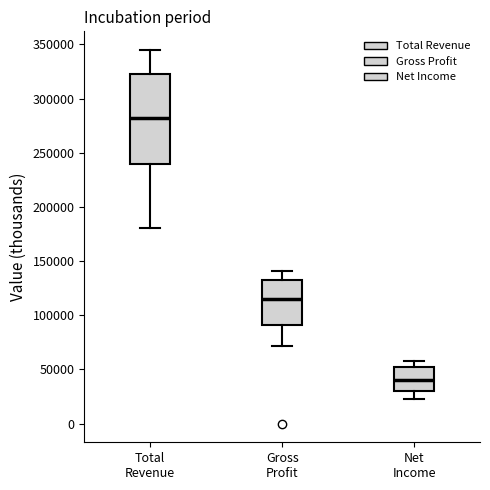

Reading left to right, transcribe this box plot: for each box, give where its median line is, the range the box spans, and where its two whiskers end, as read against the y-axis. The values are not printed on the chart, so give them approximately, as read against the axis.

Total Revenue: median 280000, box 240000 to 325000, whiskers 180000 to 345000
Gross Profit: median 115000, box 90000 to 135000, whiskers 70000 to 140000
Net Income: median 40000, box 30000 to 50000, whiskers 25000 to 60000